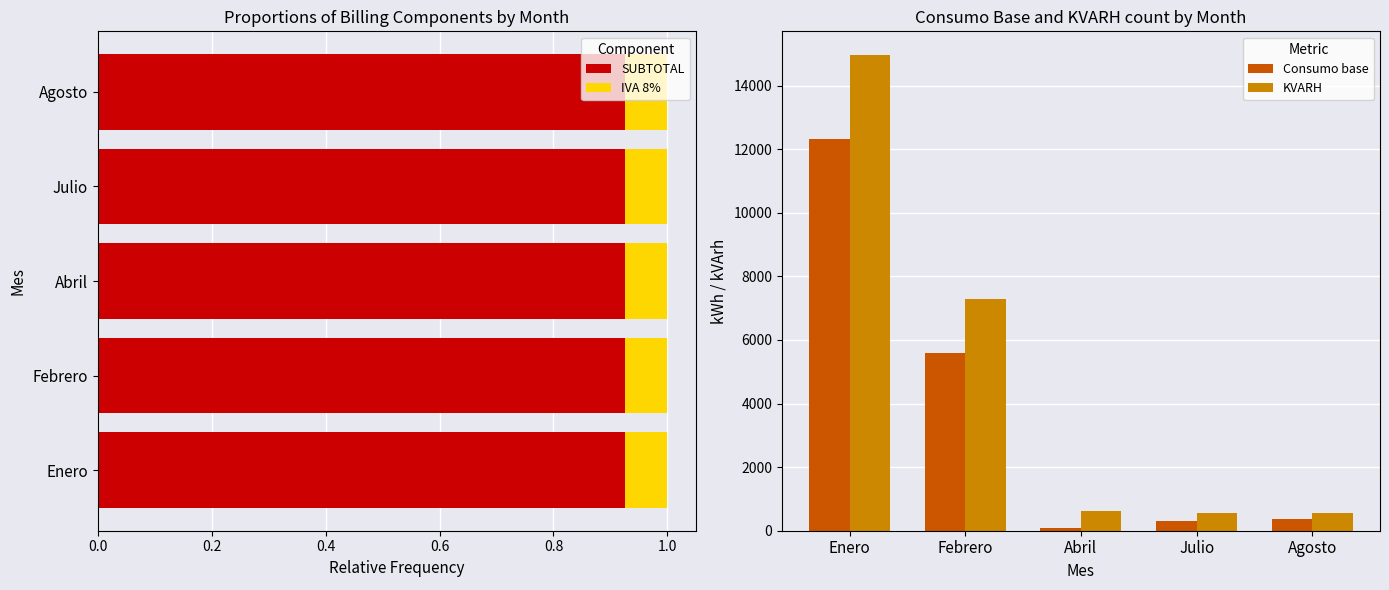

What is the maximum value for Consumo base?

12319